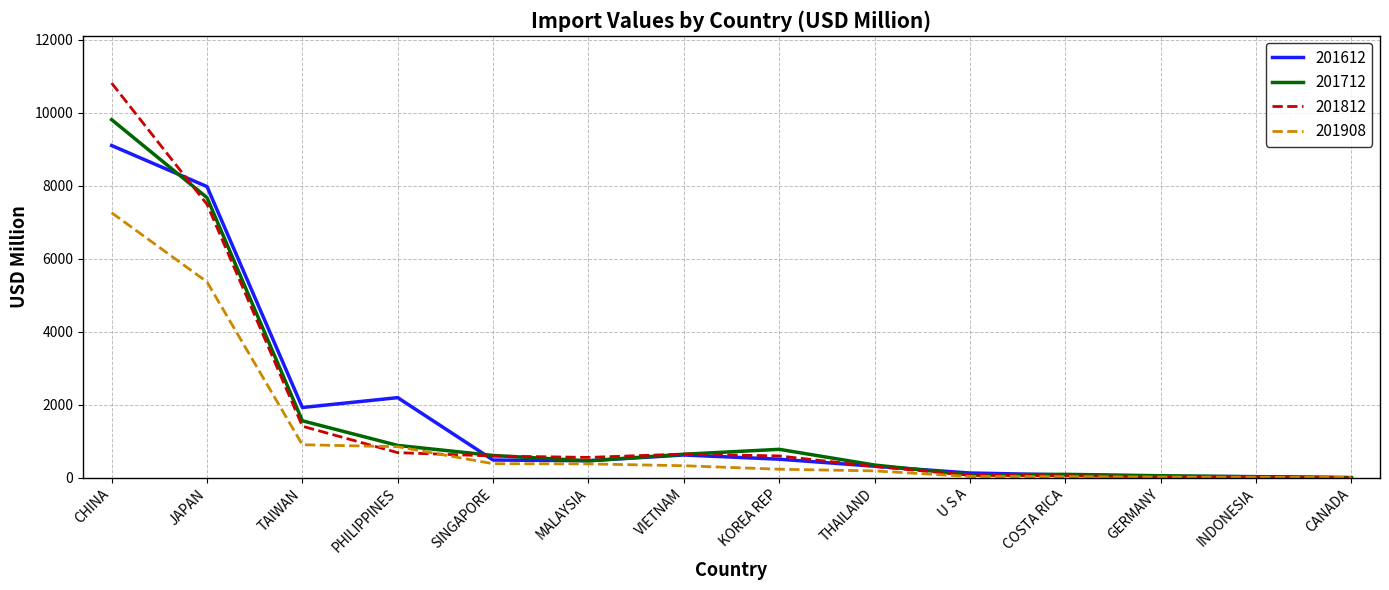

What are all the series names shown in the legend?

201612, 201712, 201812, 201908